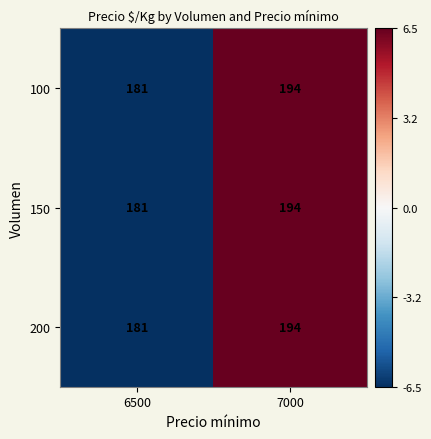

At which category is the sum across all series the highest?

7000